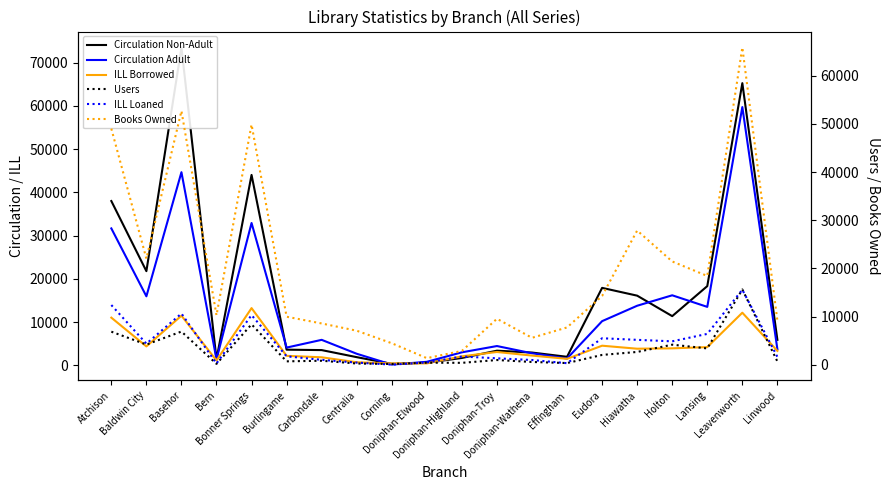

What is the average value of the ILL Borrowed series?

4370